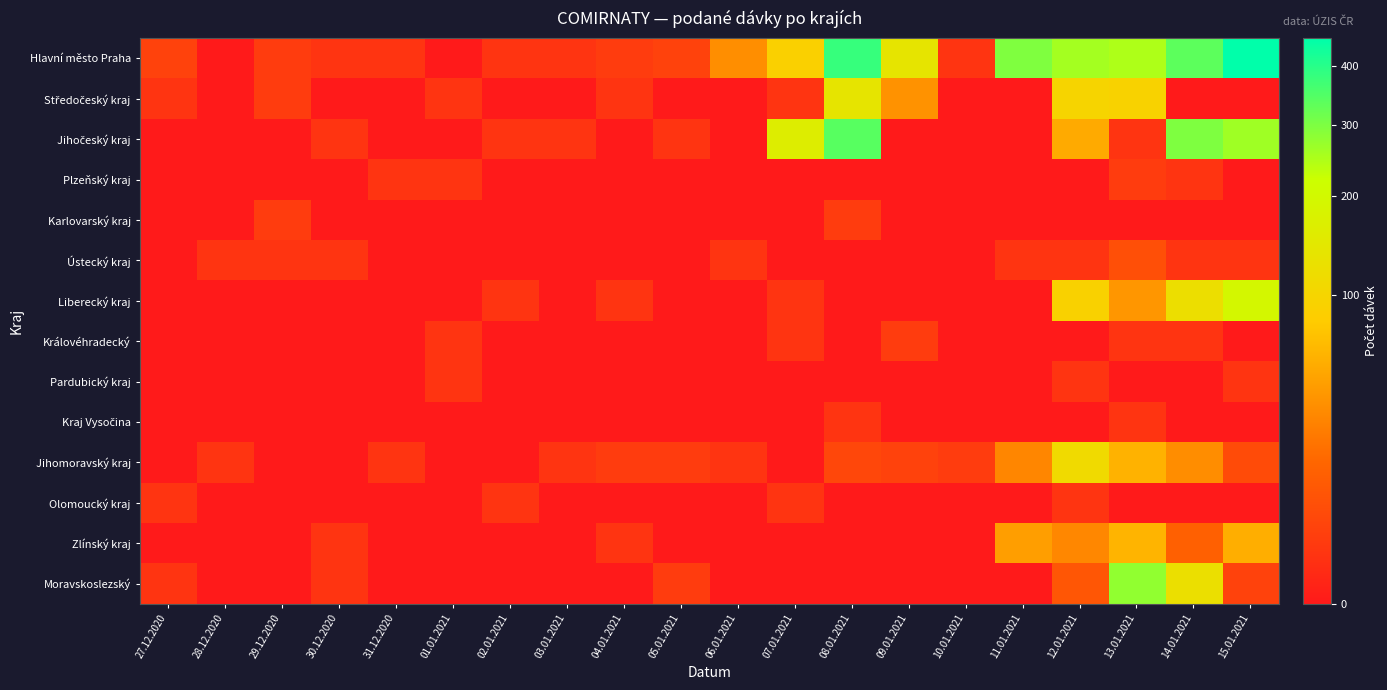

What is the greatest value displayed?

454